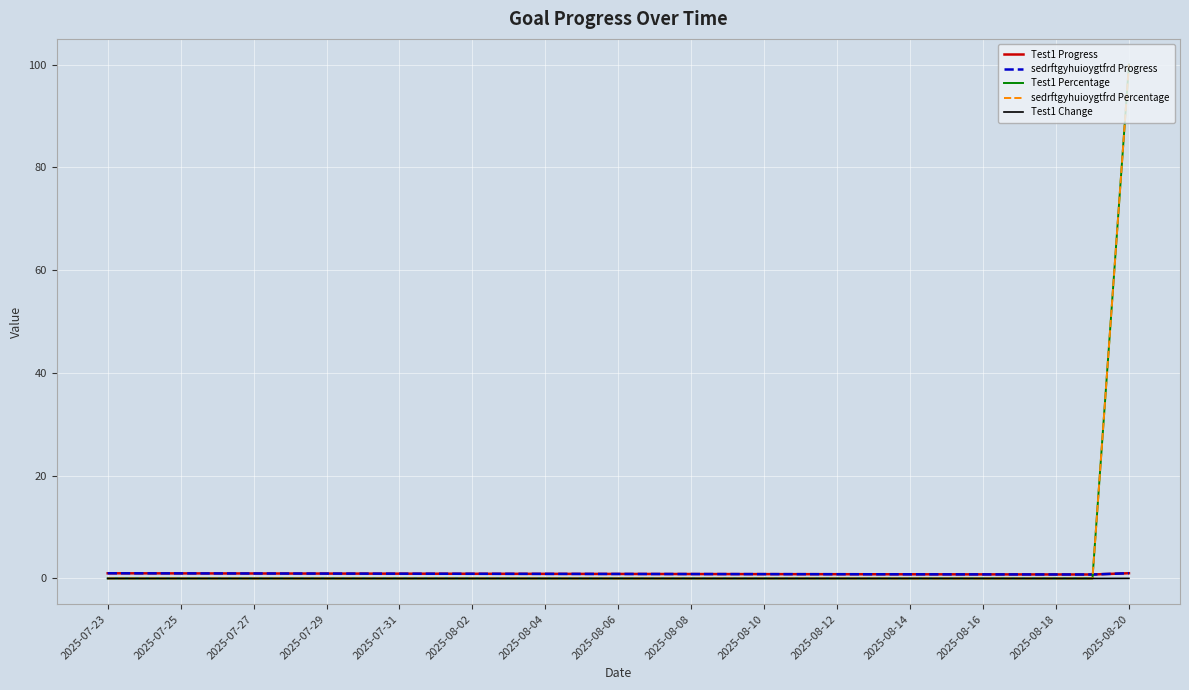

True or false: Test1 Progress and Test1 Change intersect in this chart.

False